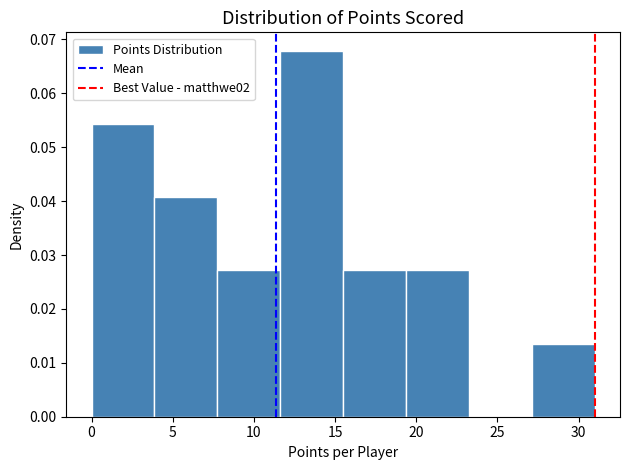

What is the height of the bar covering 27.0 to 31.0 on the x-axis? Neither the bar edges nor the heights are printed on the chart, so give them approximately, as read against the axes.

0.014